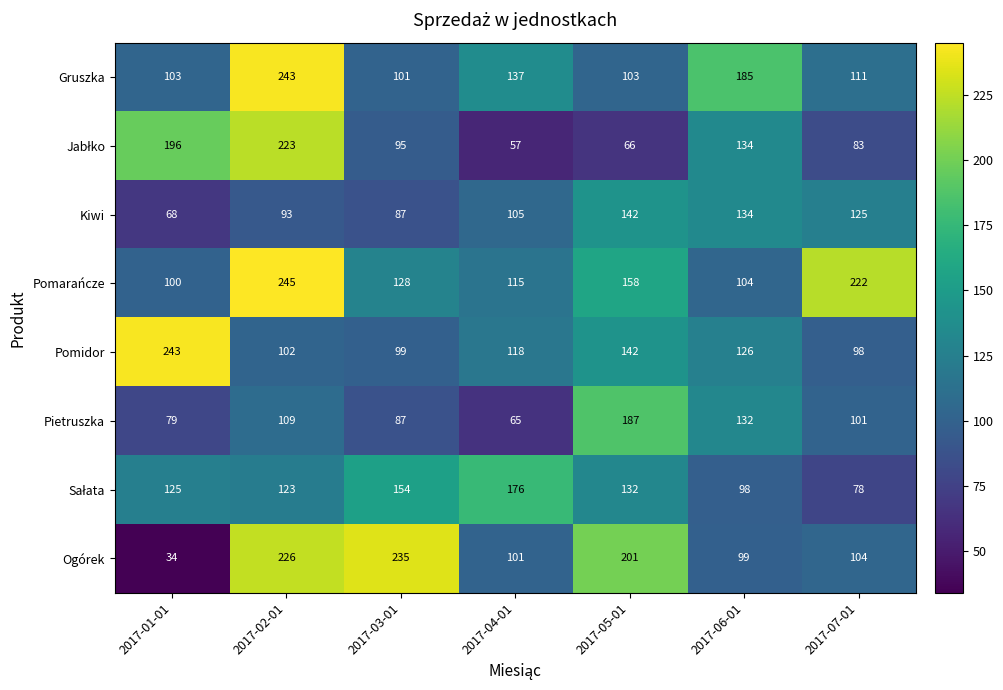

What is the approximate value of Kiwi at 2017-02-01?

93